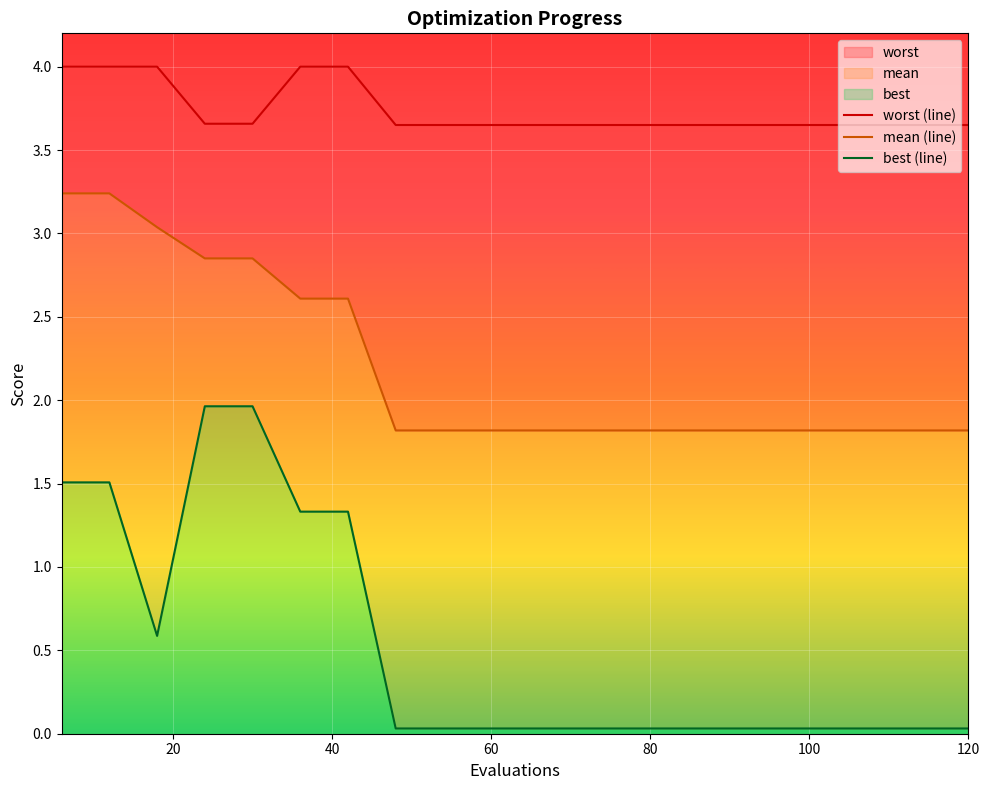

Which series has the widest spread of values?

best